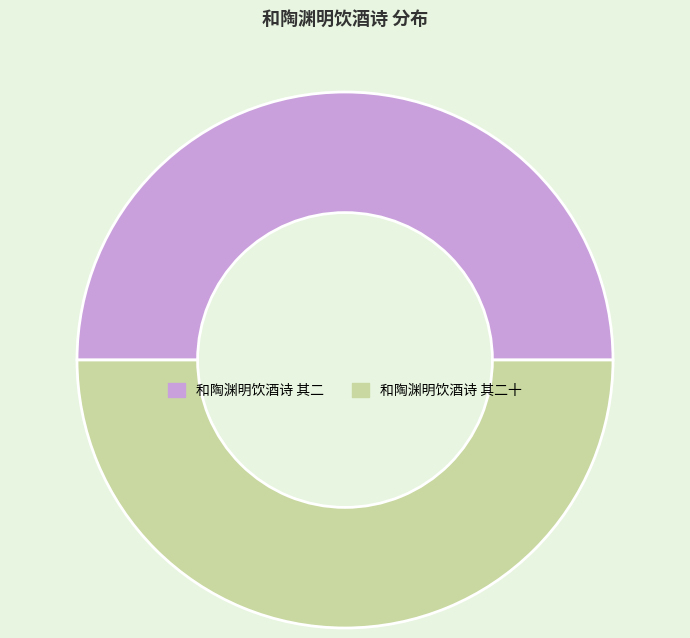

Is it true that 和陶渊明饮酒诗 其二十 is 50% of the pie?

True